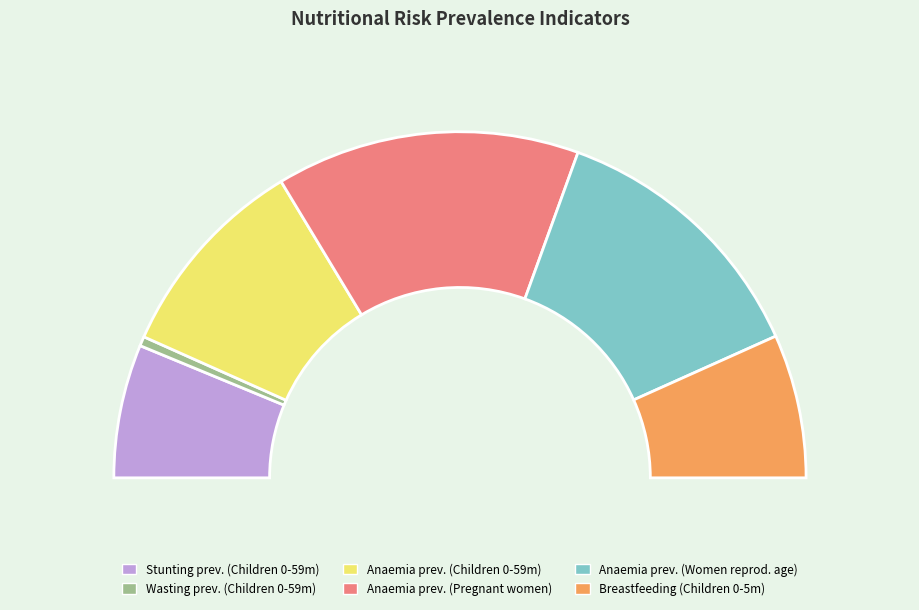

Does Age-appropriate breastfeeding Children 0-5 months account for over 50% of the chart?

No